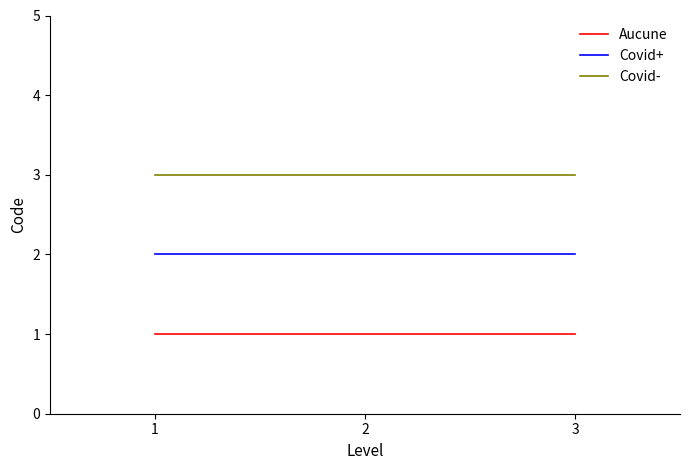

Is it true that Aucune equals 1 at 1?

True